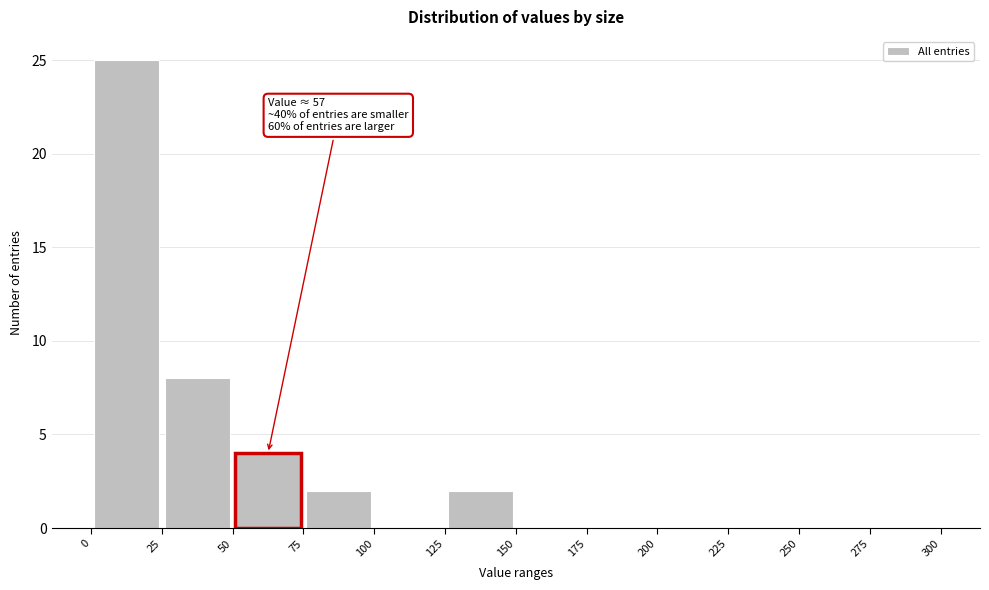

Over which range of the x-axis is the bar tallest?

0 to 25